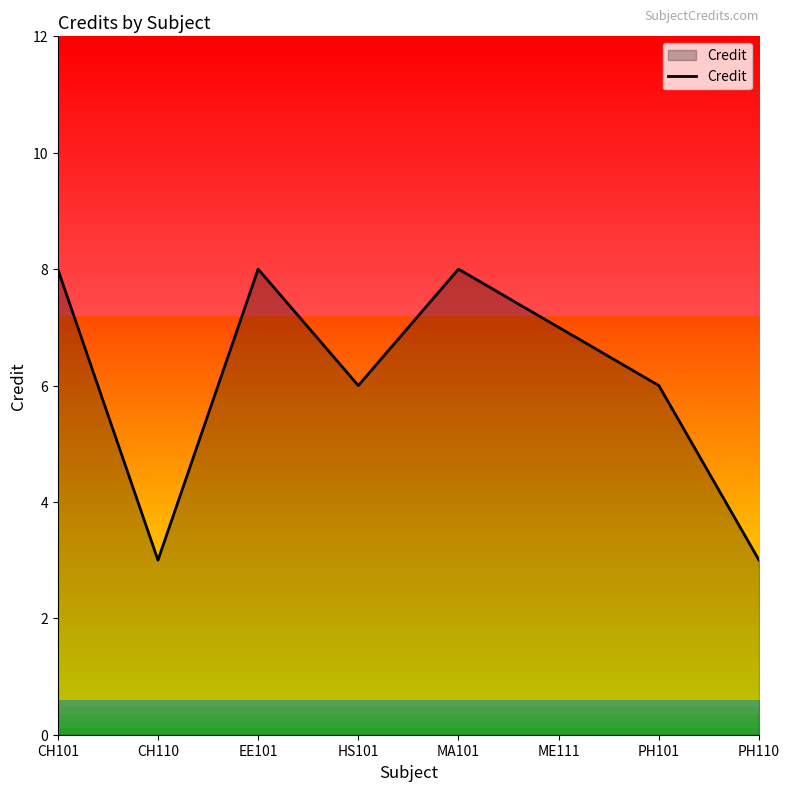

Approximately how many times larger is the value at MA101 compared to CH101?

1.0